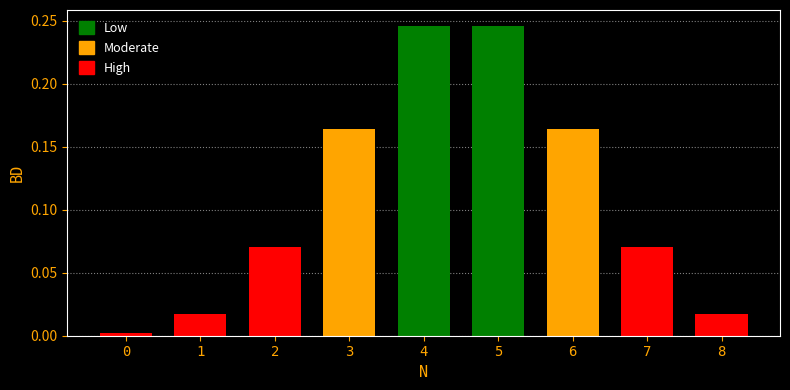

Is it true that the value at 6 is 0.3?

False